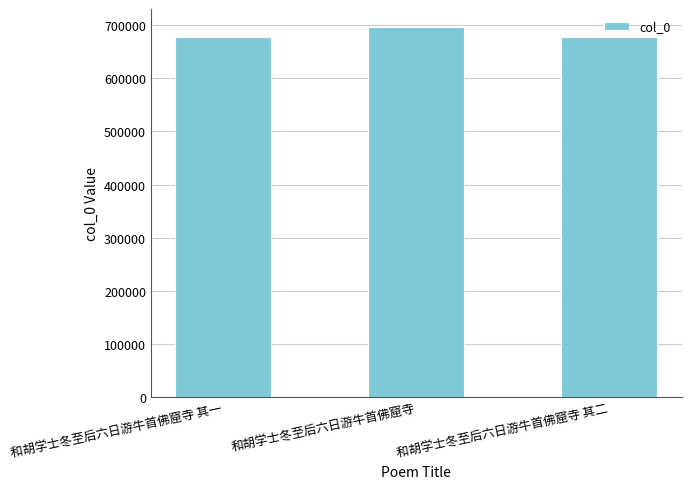

Approximately how many times larger is the value at 和胡学士冬至后六日游牛首佛窟寺 其二 compared to 和胡学士冬至后六日游牛首佛窟寺?

1.0